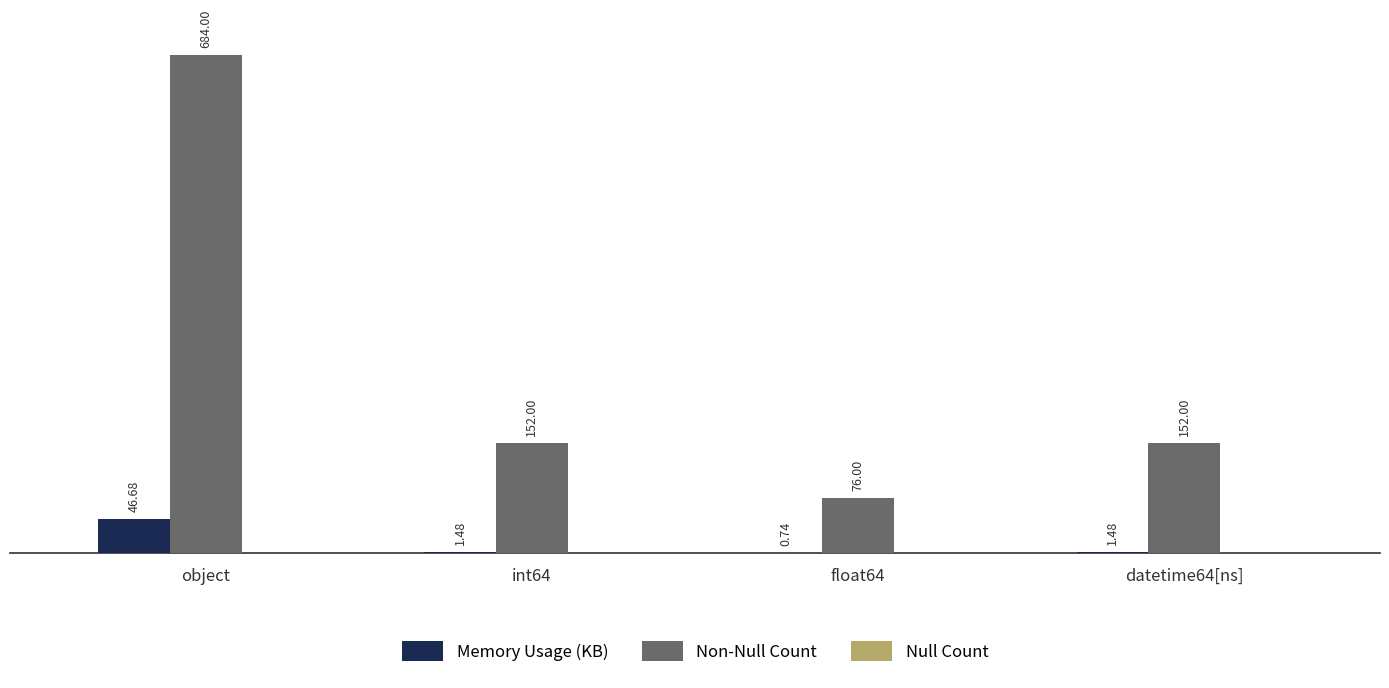

Is it true that Non-Null Count equals 152.0 at datetime64[ns]?

True